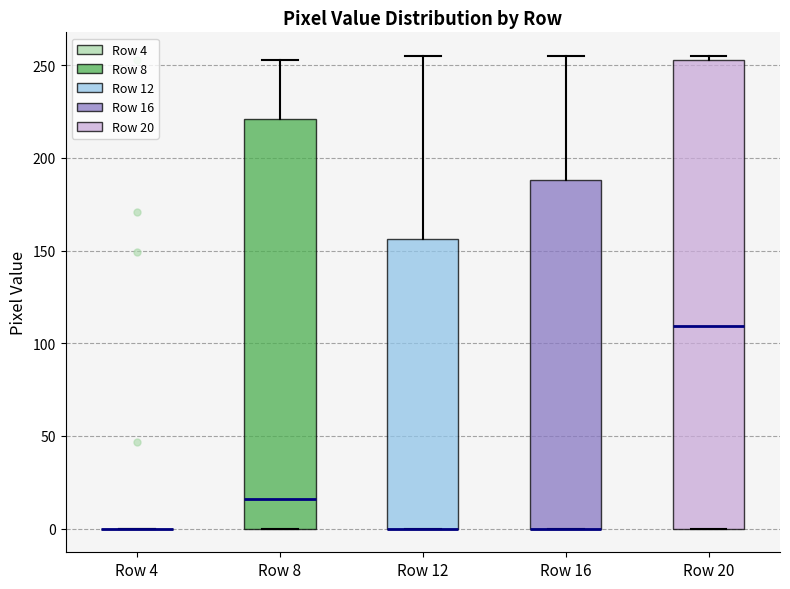

Comparing the boxes themselves (not the whiskers), which one is the tallest?

Row 20